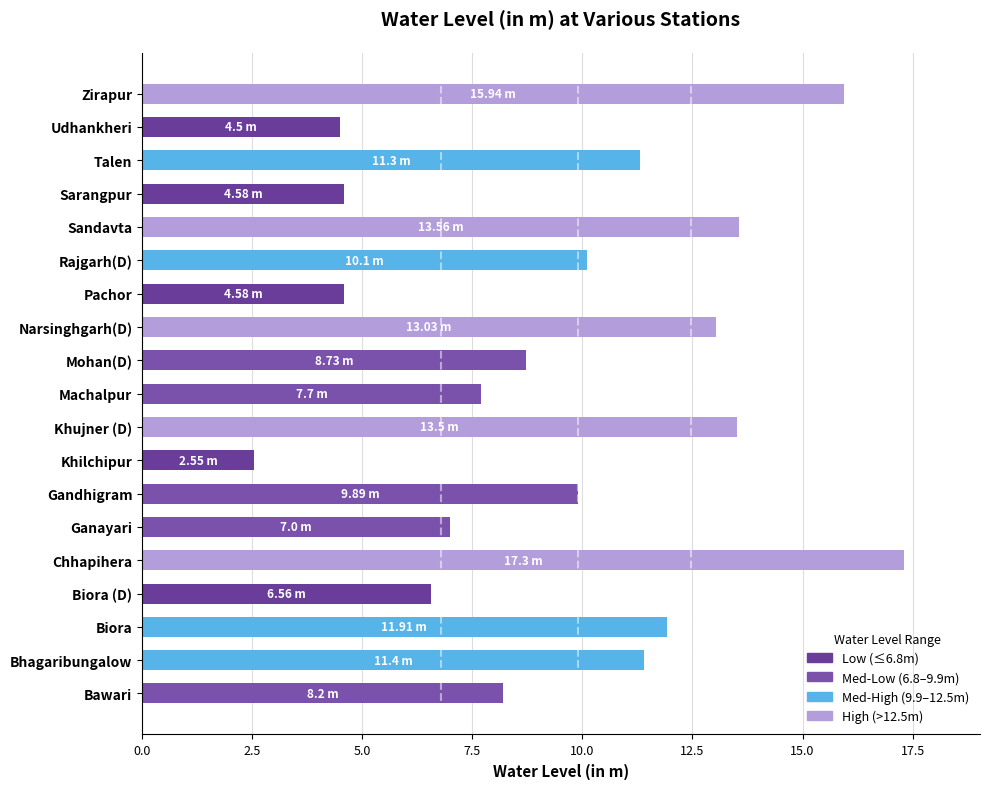

Which label corresponds to the smallest value in the chart?

Khilchipur